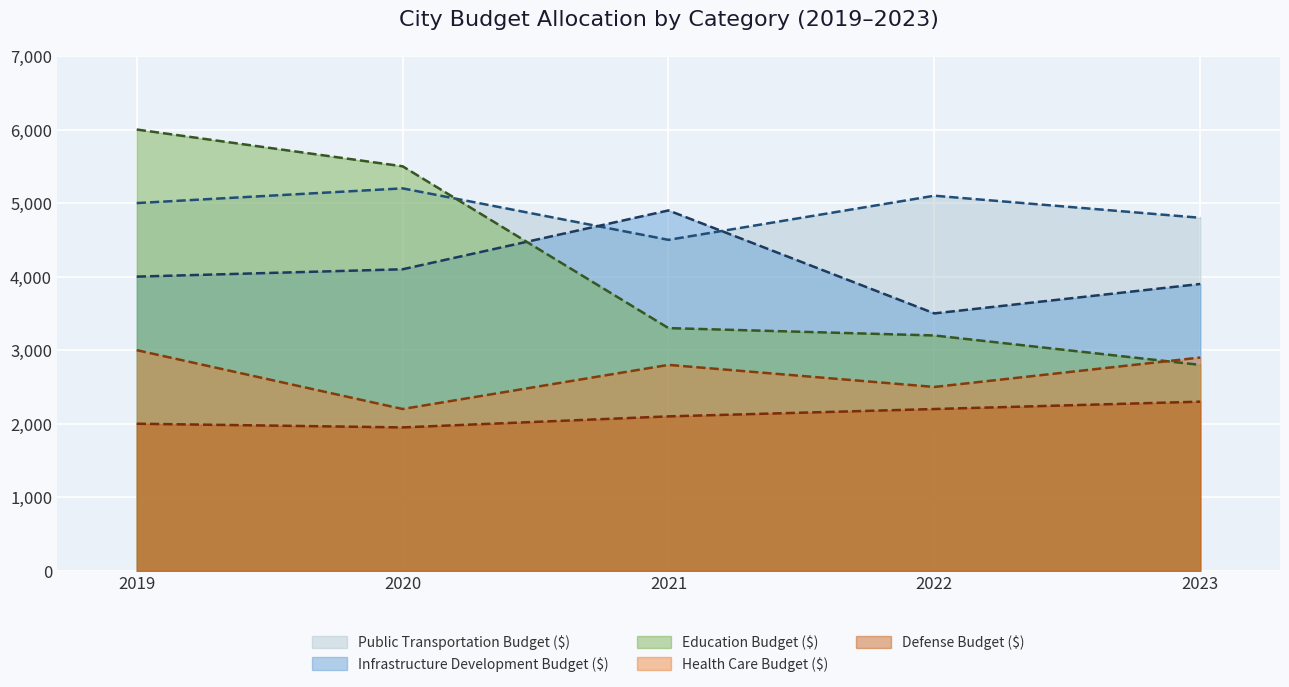

True or false: Public Transportation Budget ($) has a value of 7331 at 2019.

False